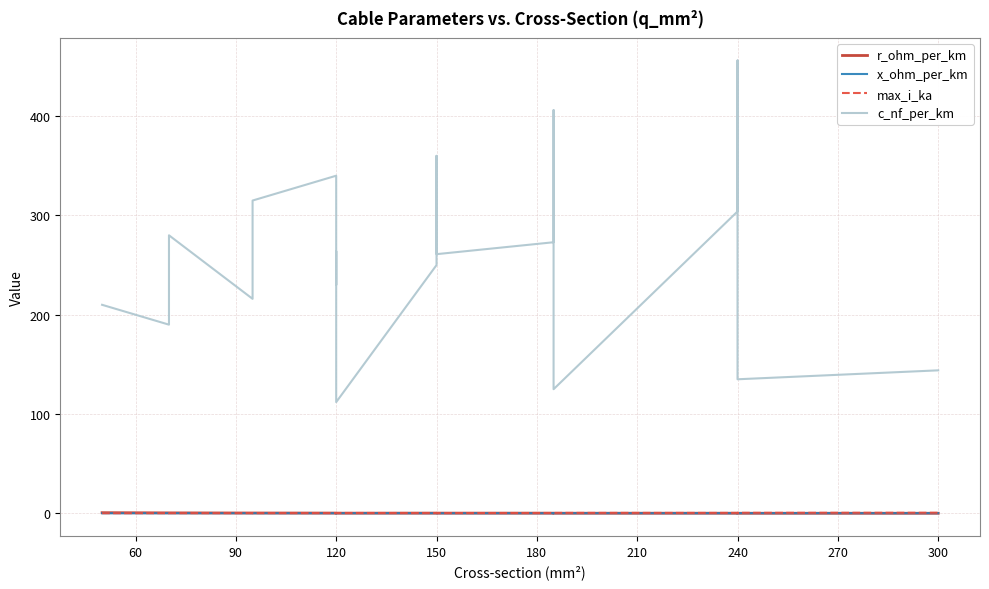

At how many categories does at least one series exceed 28?

19